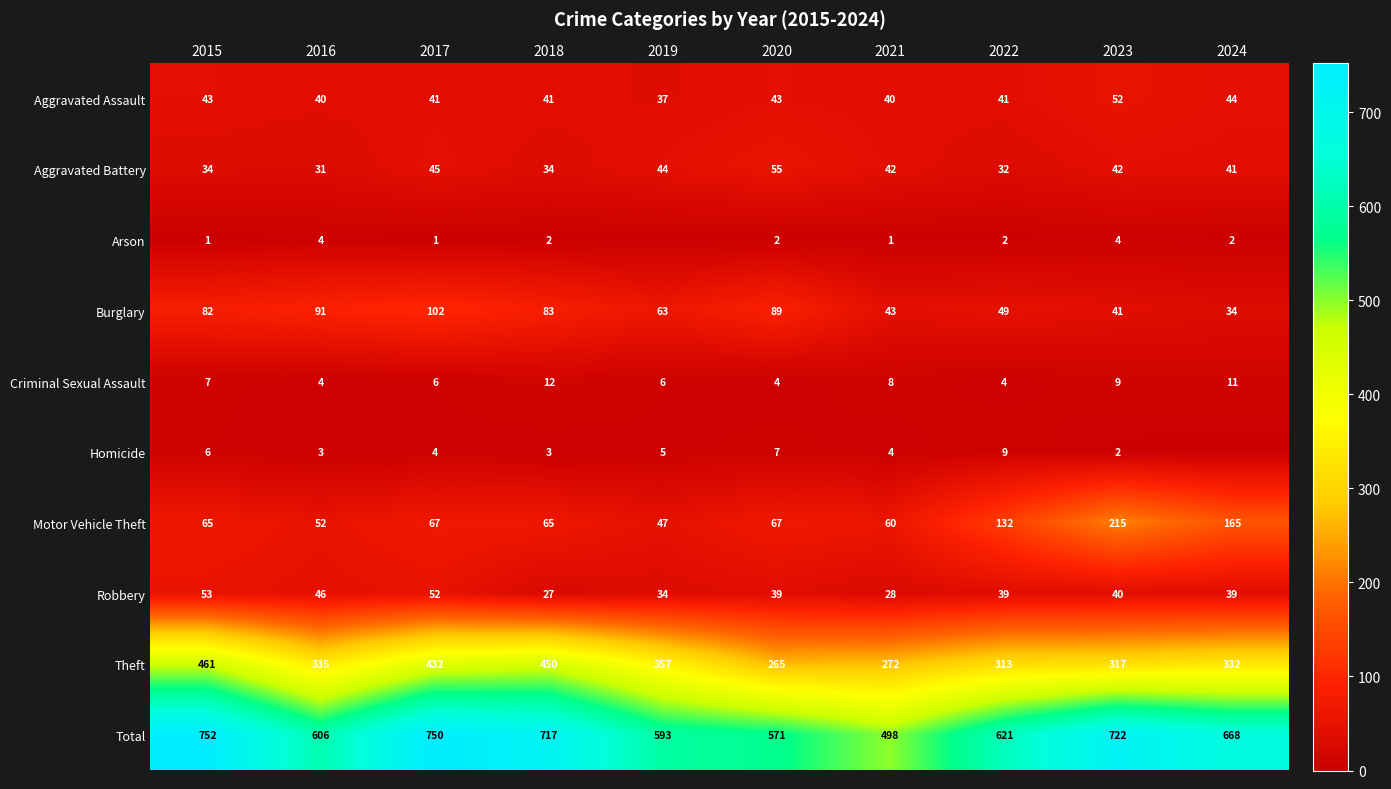

At which category does the chart reach its peak across all series?

2015